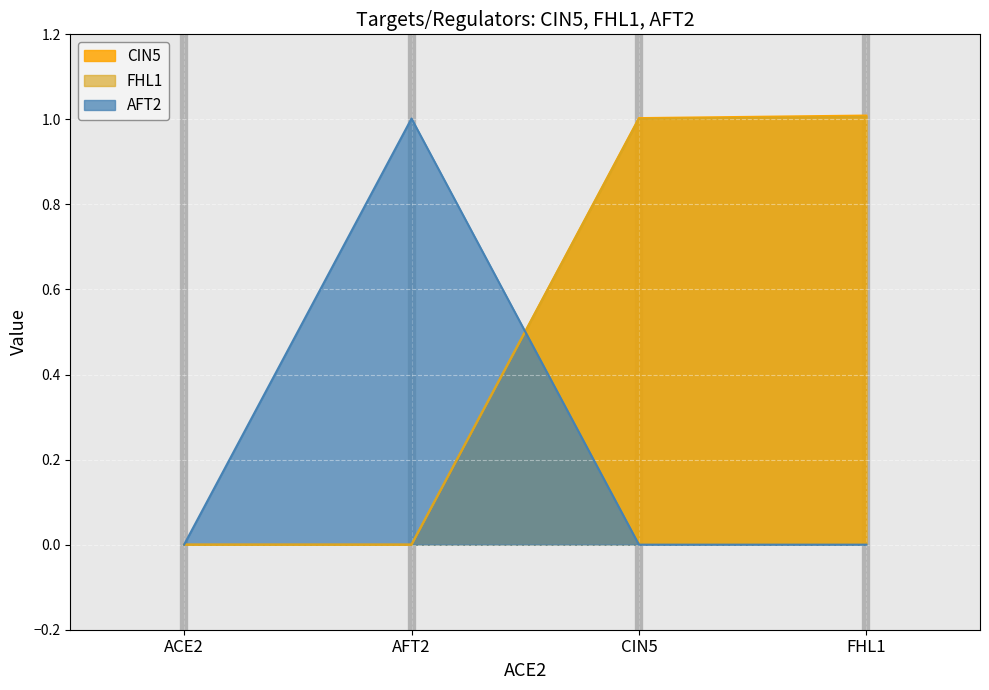

True or false: AFT2 has a value of 0.4 at CIN5.

False